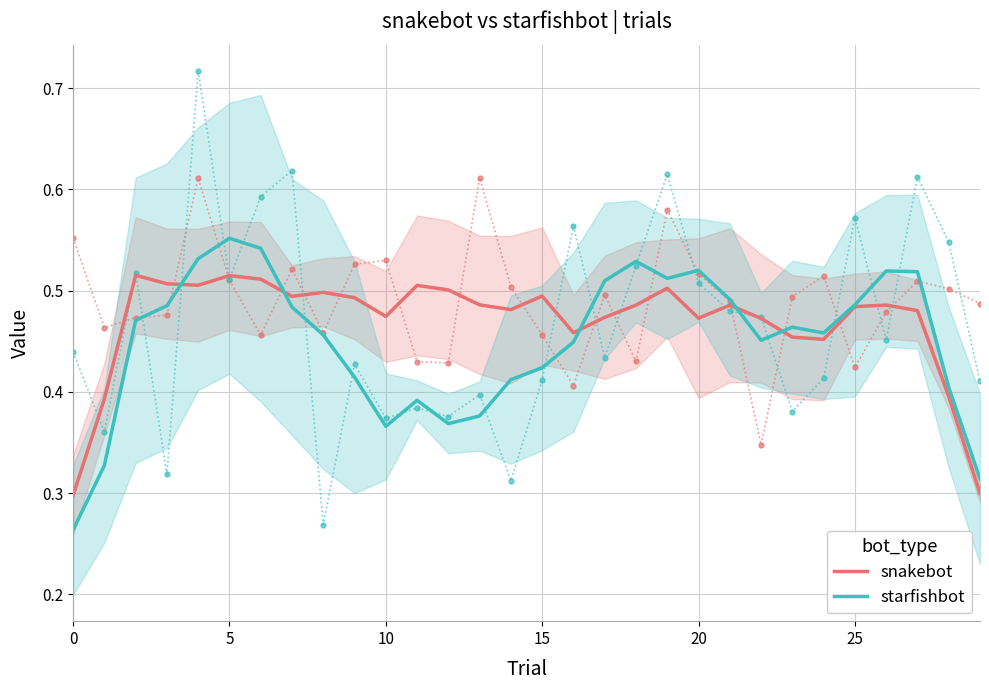

What is the difference between the maximum and minimum values in the snakebot series?

0.2